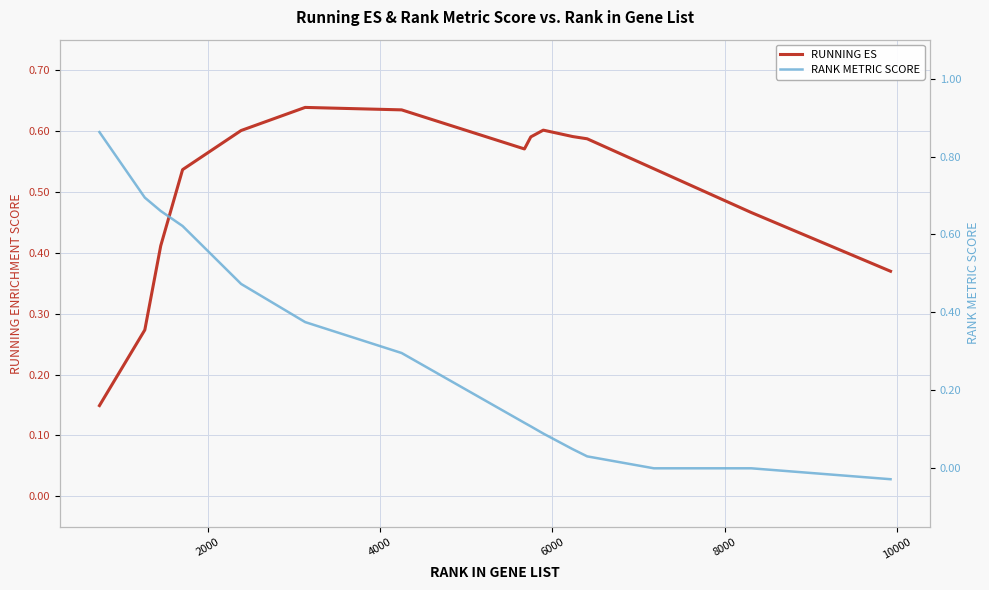

Is the value of RUNNING ES at 7 greater than the value of RANK METRIC SCORE at 8?

Yes